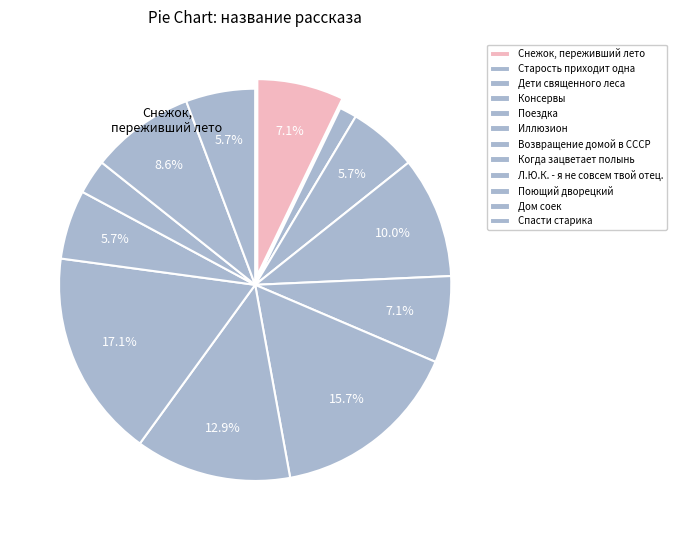

Is it true that Дом соек is 9% of the pie?

True